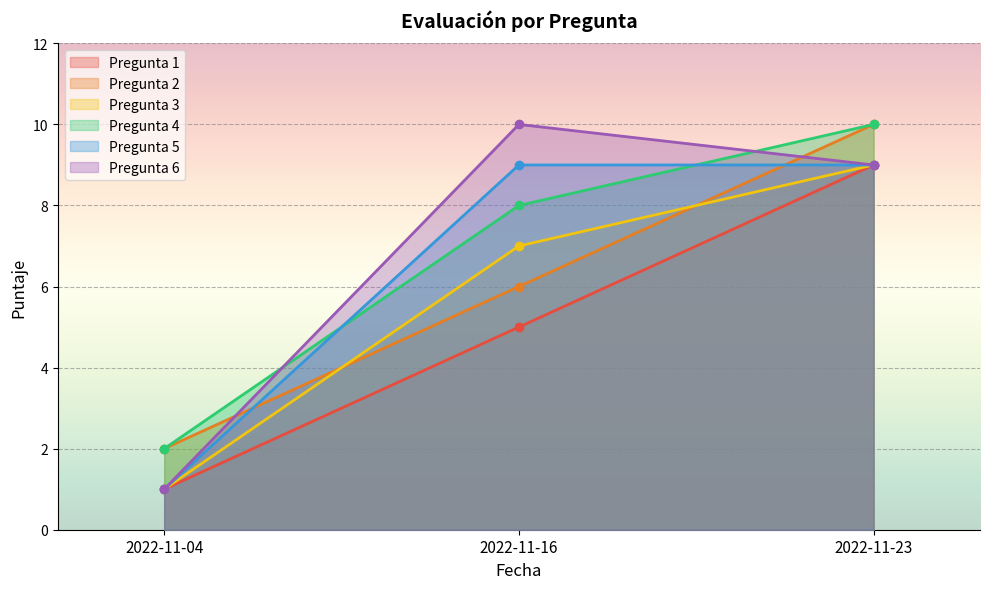

What is the smallest value displayed?

1